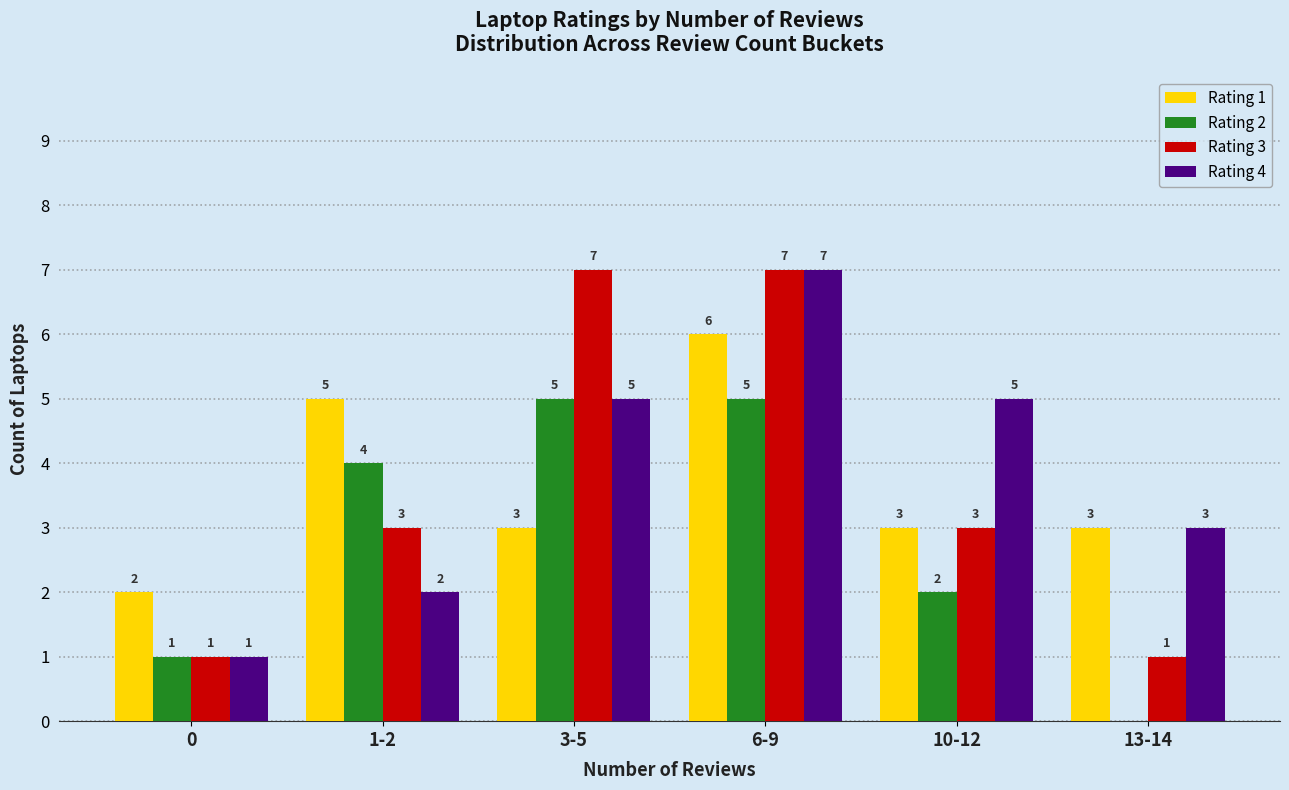

Reading left to right, extract all data points from this chart.

Rating 1: 2	5	3	6	3	3
Rating 2: 1	4	5	5	2	0
Rating 3: 1	3	7	7	3	1
Rating 4: 1	2	5	7	5	3